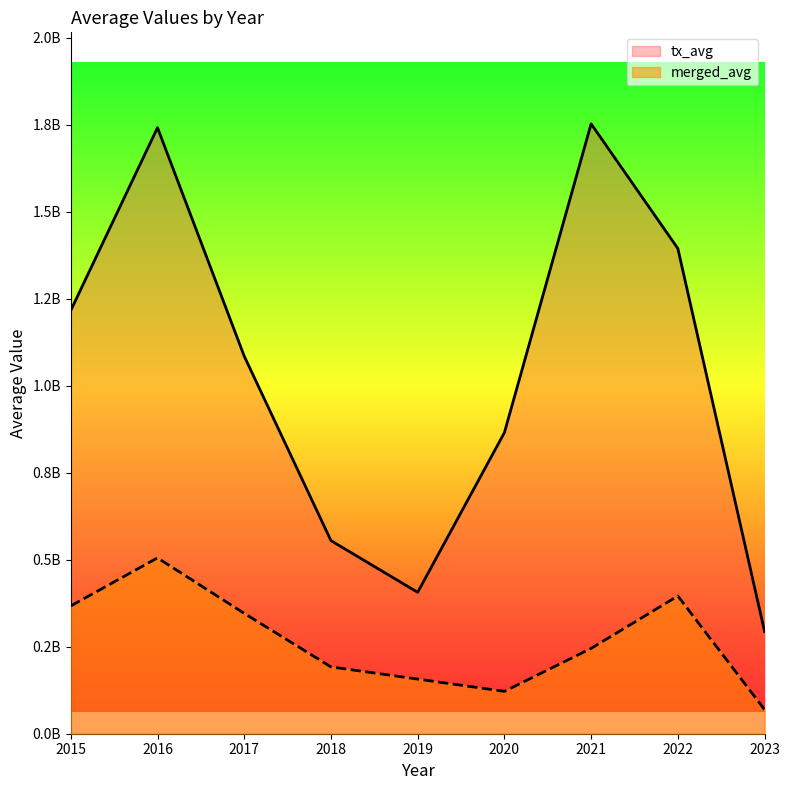

Where is the first local minimum for tx_avg?

2019